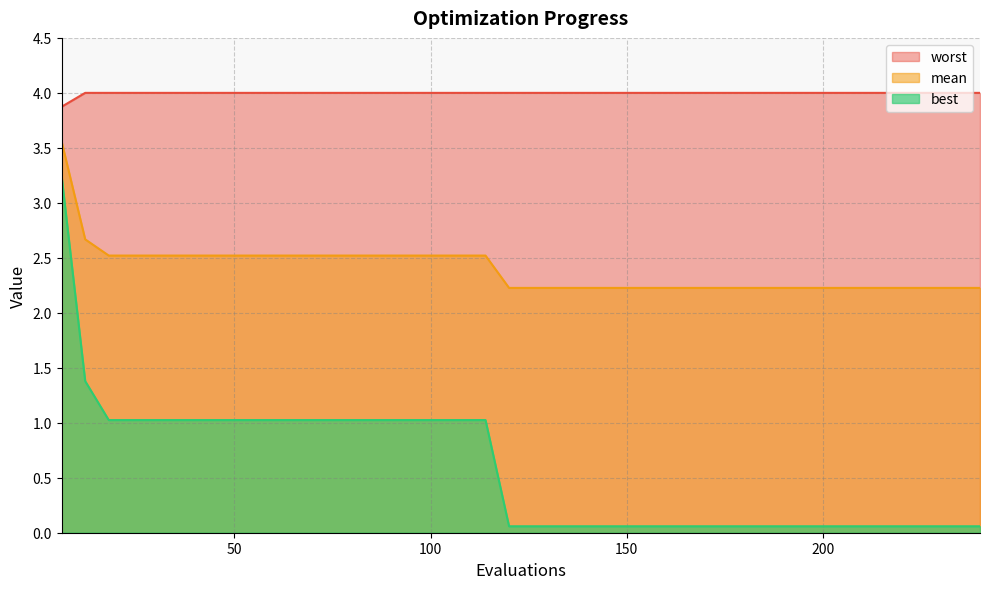

True or false: worst and mean intersect in this chart.

False